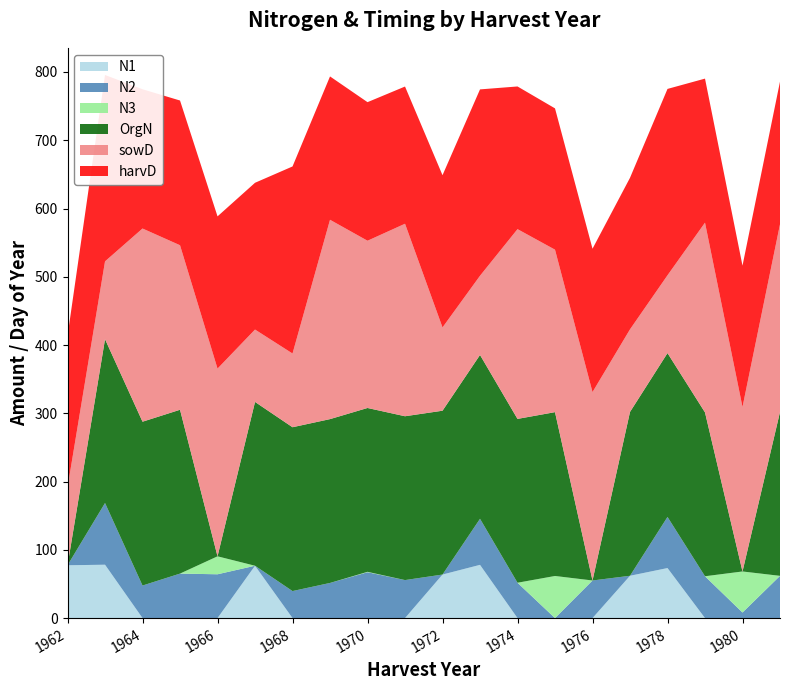

Reading left to right, extract all data points from this chart.

N1: 77.4	78.2	0.0	0.0	0.0	76.7	0.0	0.0	0.0	0.0	63.8	78.0	0.0	0.0	0.0	62.0	73.3	0.0	0.0	0.0
N2: 0.0	90.4	47.7	65.2	64.2	0.0	39.6	51.5	67.2	55.7	0.0	67.5	51.8	0.0	55.1	0.0	74.9	61.3	8.2	61.9
N3: 0.0	0.0	0.0	0.0	26.3	0.0	0.0	0.0	0.6	0.0	0.0	0.0	0.0	61.7	0.0	0.0	0.0	0.0	60.1	0.0
OrgN: 0.0	240.0	240.0	240.0	0.0	240.0	240.0	240.0	240.0	240.0	240.0	240.0	240.0	240.0	0.0	240.0	240.0	240.0	0.0	240.0
sowD: 114.0	114.0	283.0	241.0	275.0	106.0	108.0	292.0	245.0	282.0	122.0	116.0	278.0	238.0	276.0	121.0	114.0	278.0	241.0	275.0
harvD: 222.0	273.0	204.0	212.0	223.0	215.0	274.0	210.0	203.0	201.0	223.0	273.0	209.0	207.0	210.0	222.0	273.0	211.0	207.0	209.0